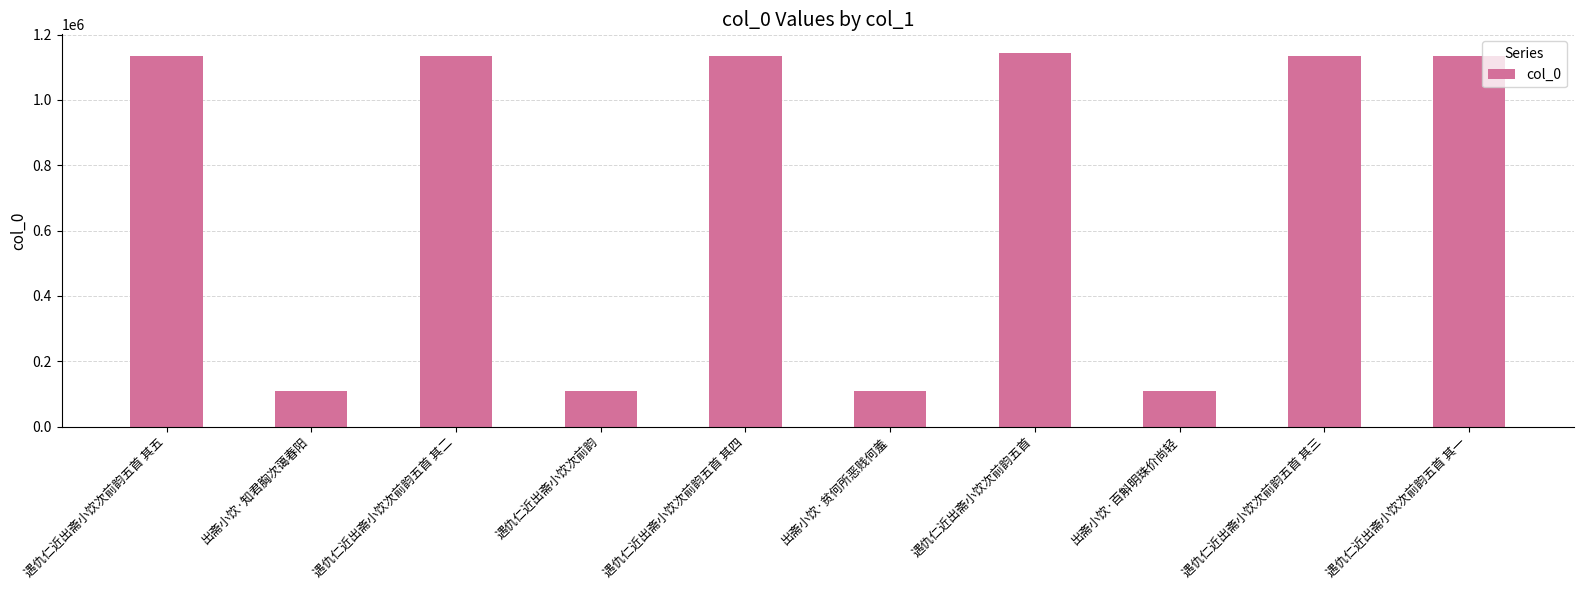

Are the bars horizontal?

No